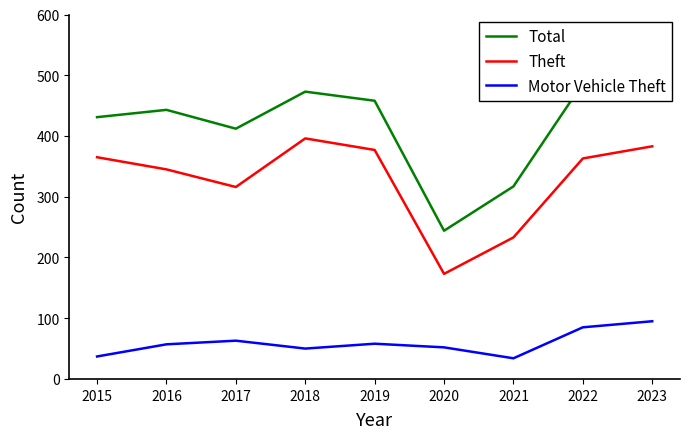

At which label does Theft reach its peak?

2018